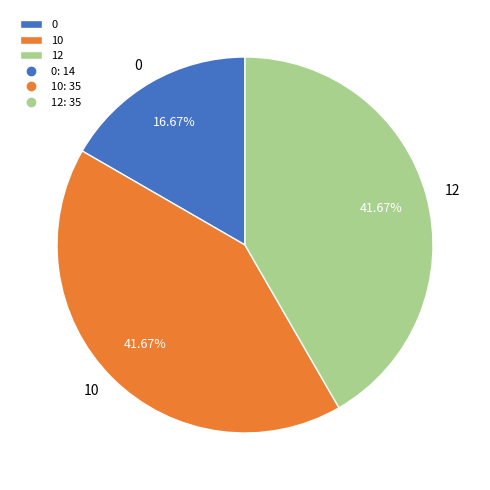

What percentage is the 12 slice, to the nearest percent?

42%